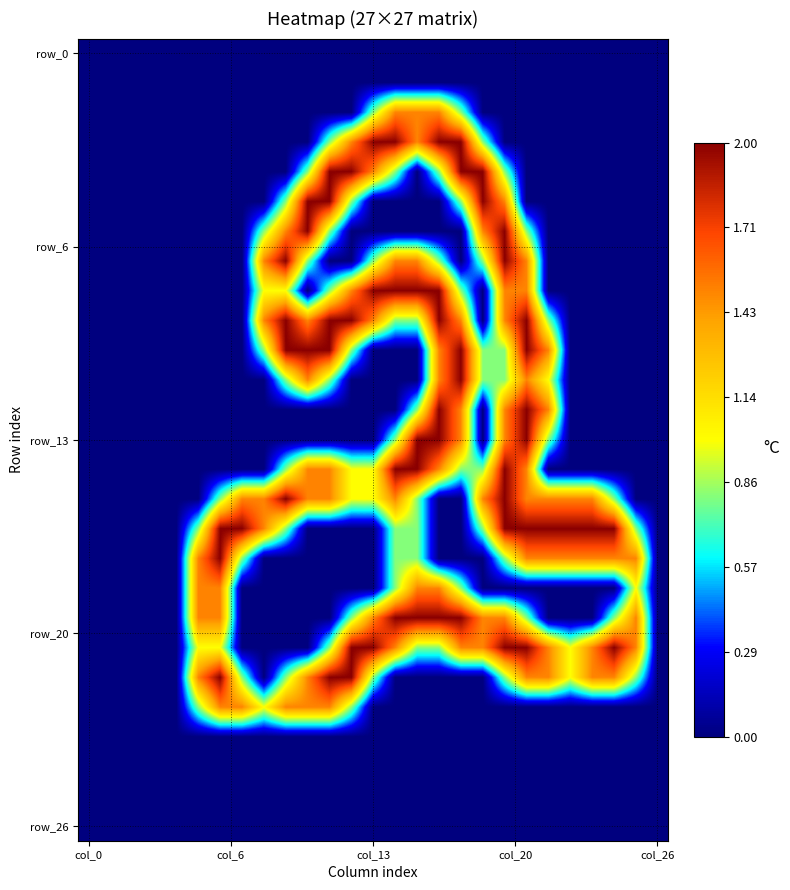

Count the number of data series in this chart.

27